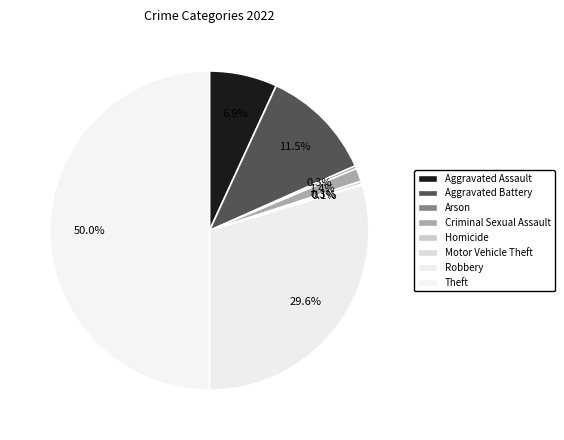

To the nearest percent, what percentage of the pie is Theft?

50%